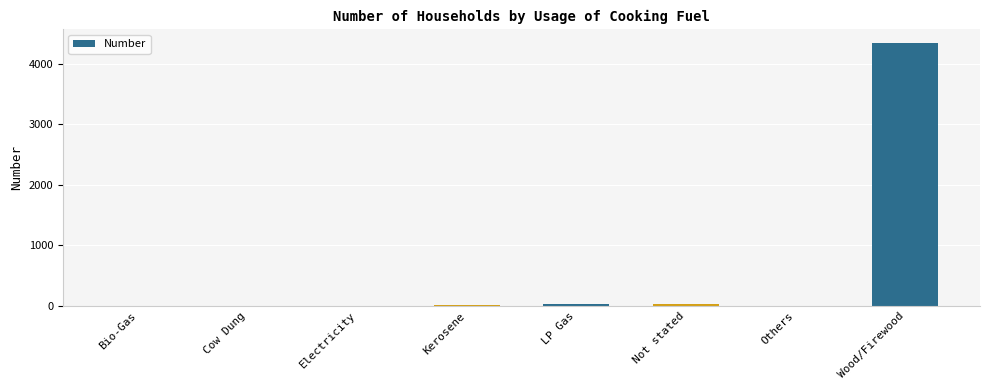

True or false: the data shows 0 at Cow Dung.

True